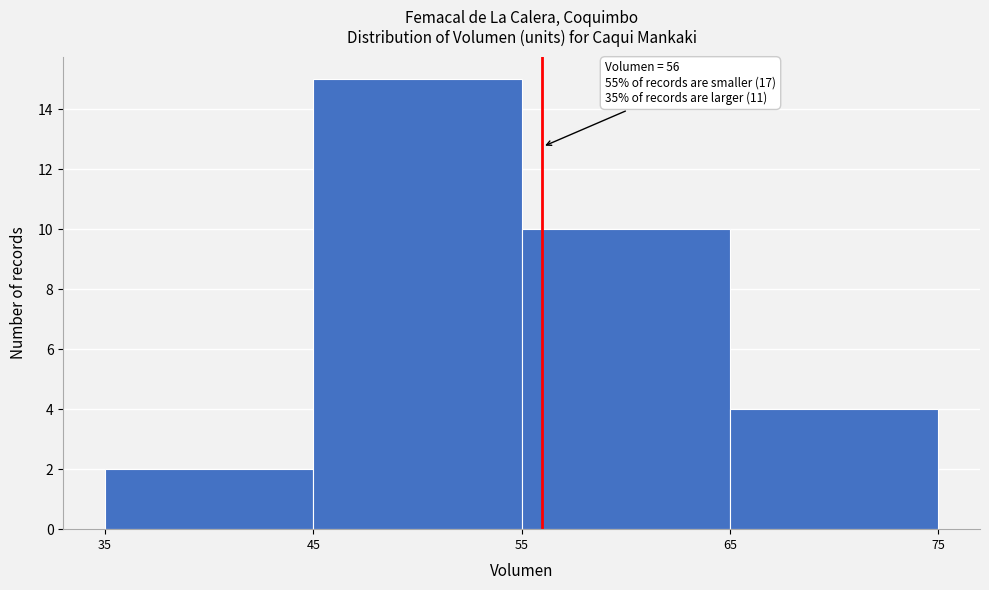

Over which range of the x-axis is the bar tallest?

45 to 55